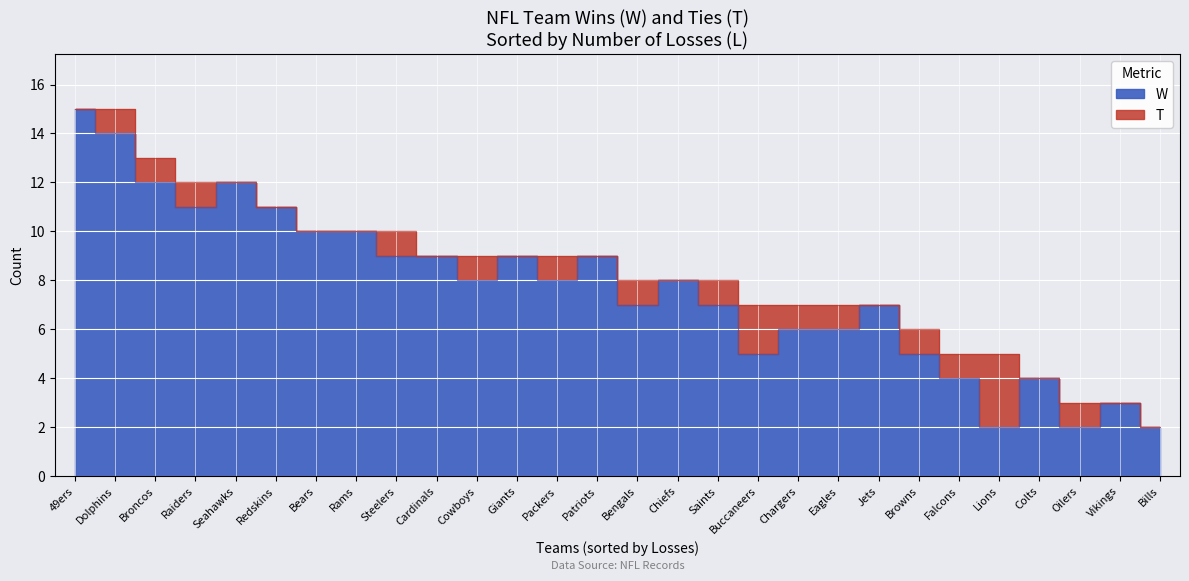

What is the greatest value displayed?

15